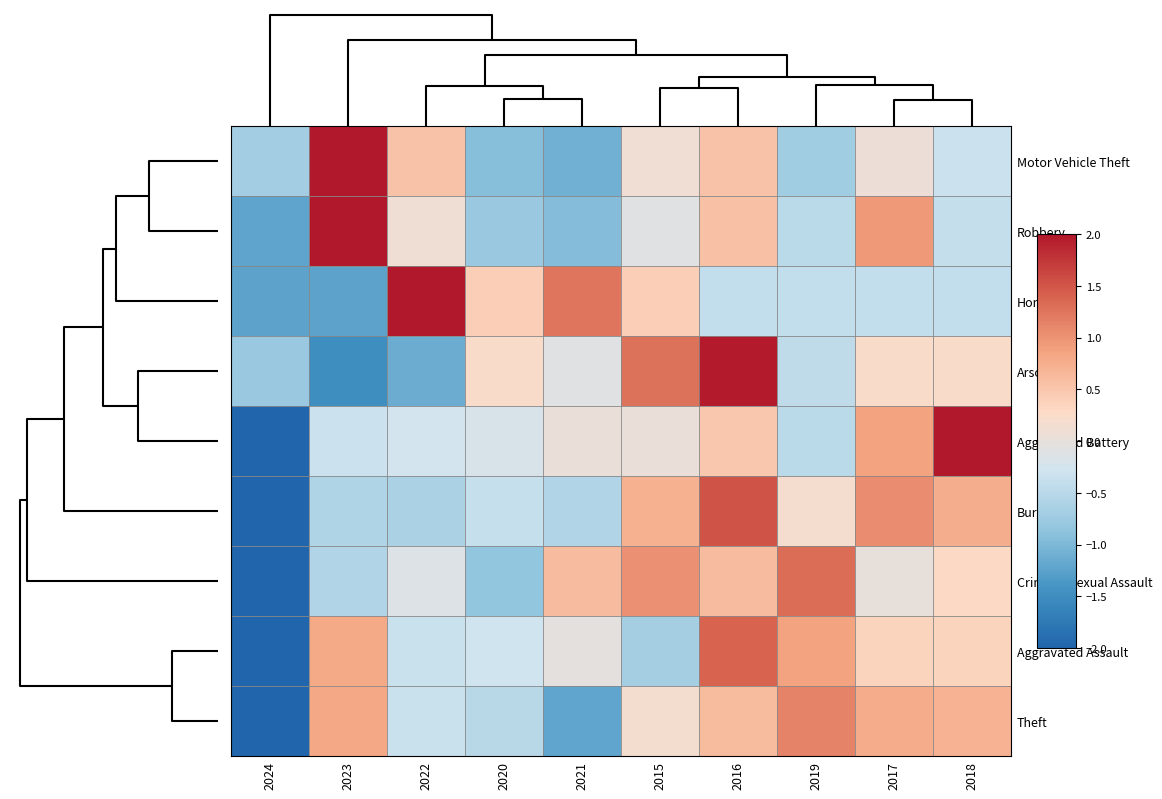

List the series in order of their peak value, lowest first.

Theft, Criminal Sexual Assault, Aggravated Assault, Burglary, Arson, Aggravated Battery, Homicide, Robbery, Motor Vehicle Theft